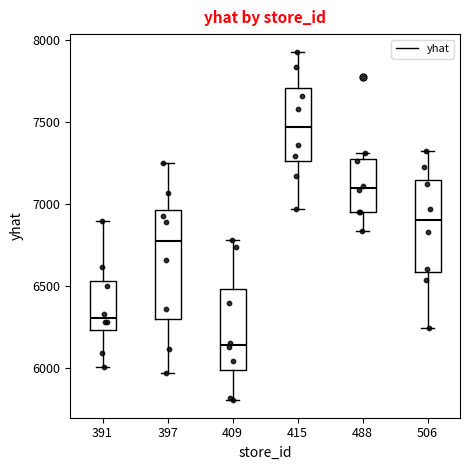

Where does the lower whisker of the box at x = 391 end on the y-axis? The values are not printed on the chart, so give them approximately, as read against the axis.

6000